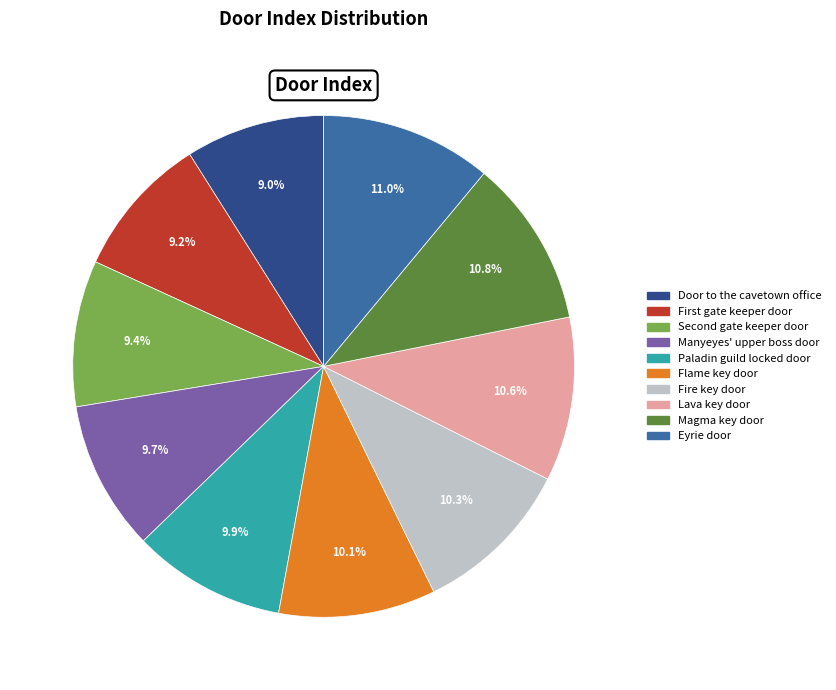

Does any single category account for the majority?

No